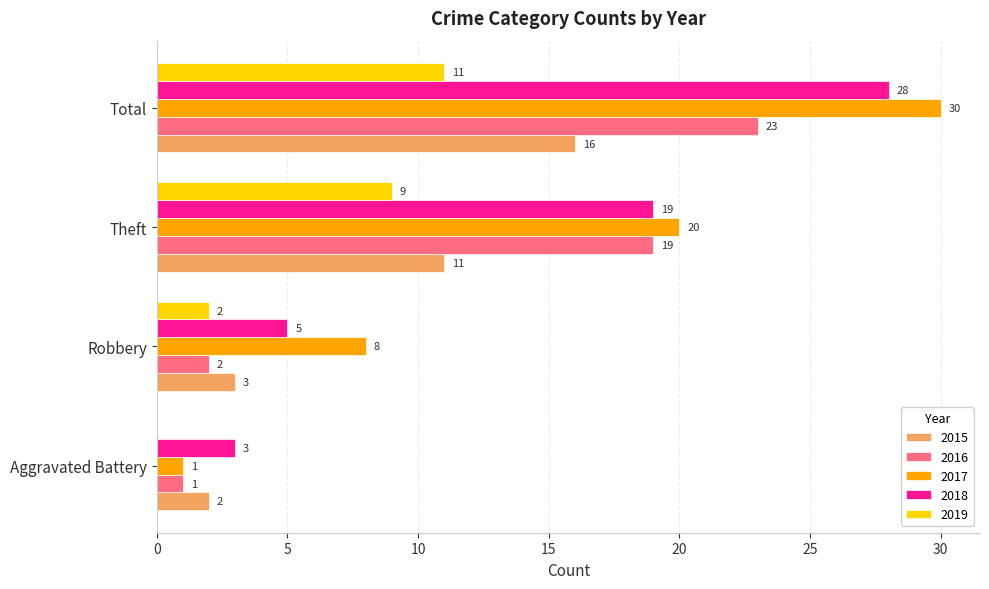

Which series changed the most between Robbery and Total?

2018